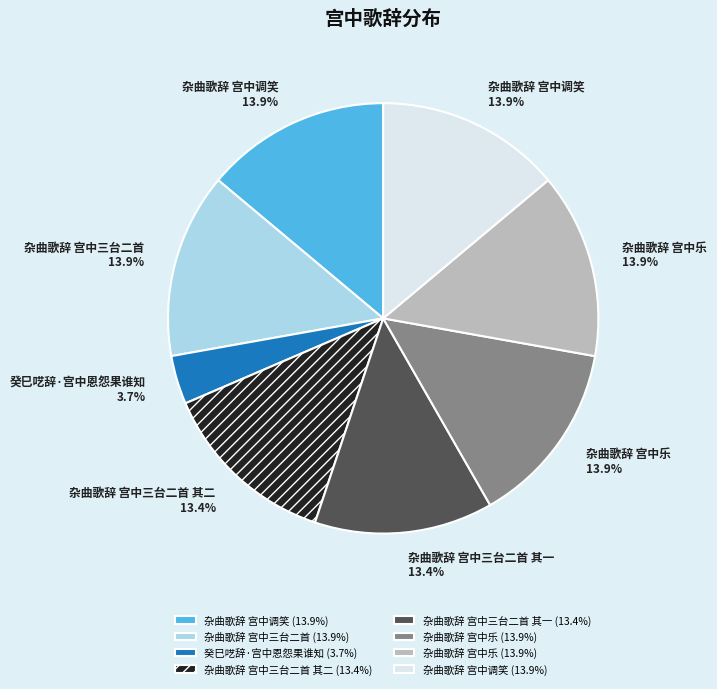

Is there a majority slice in this chart?

No